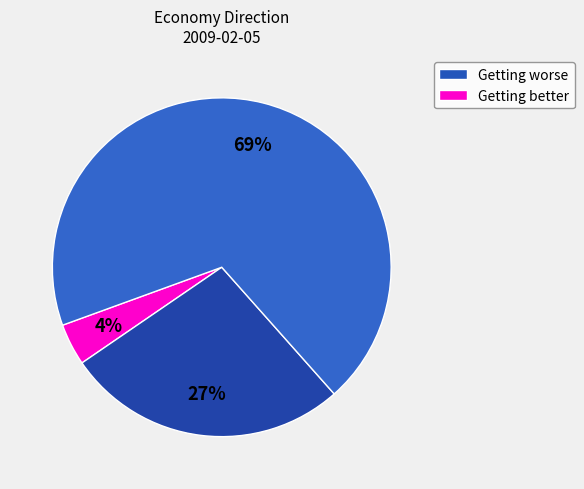

How many slices are in this pie chart?

3